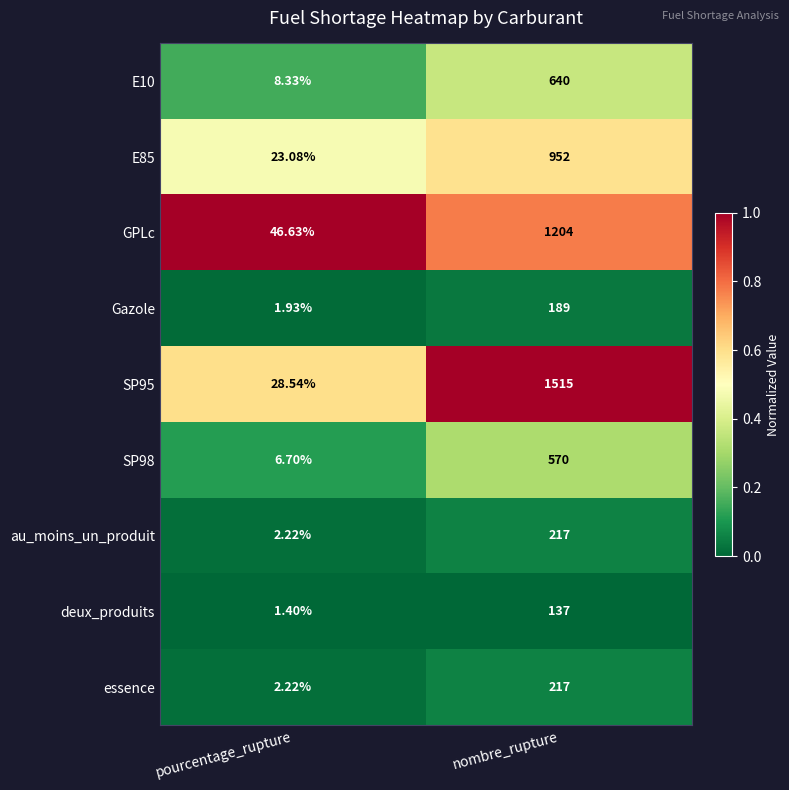

At which category is the sum across all series the highest?

nombre_rupture